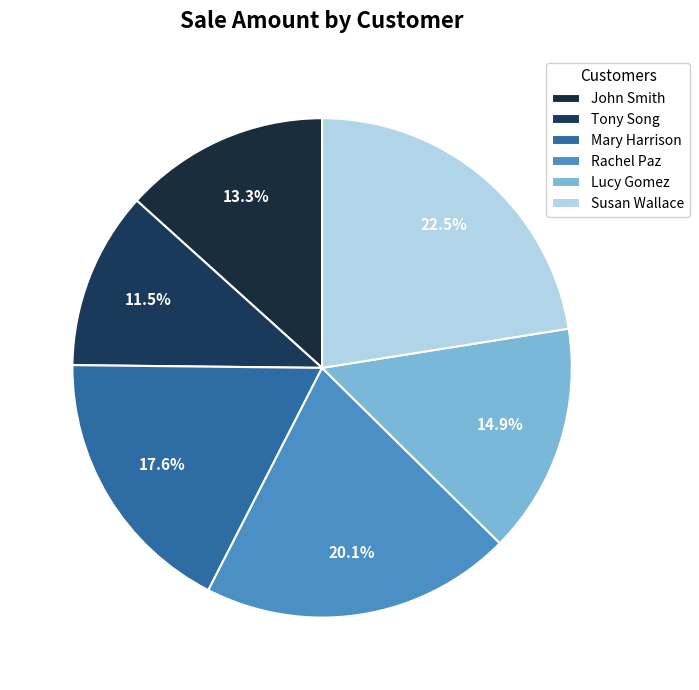

Which category has the biggest portion of the pie?

Susan Wallace